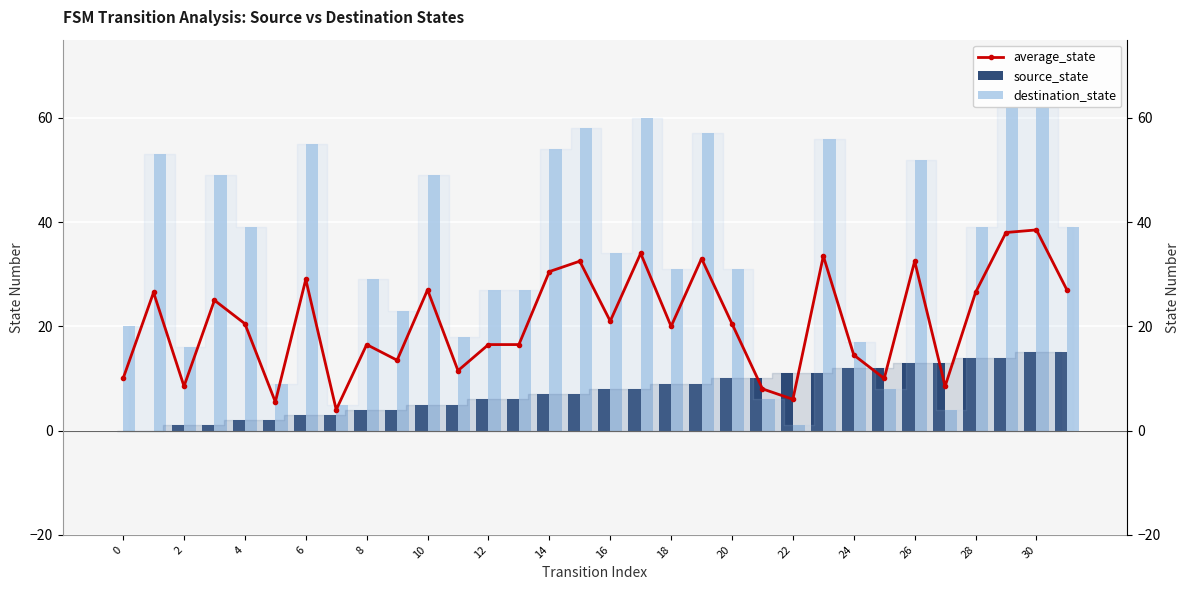

At how many categories does at least one series exceed 23?

21